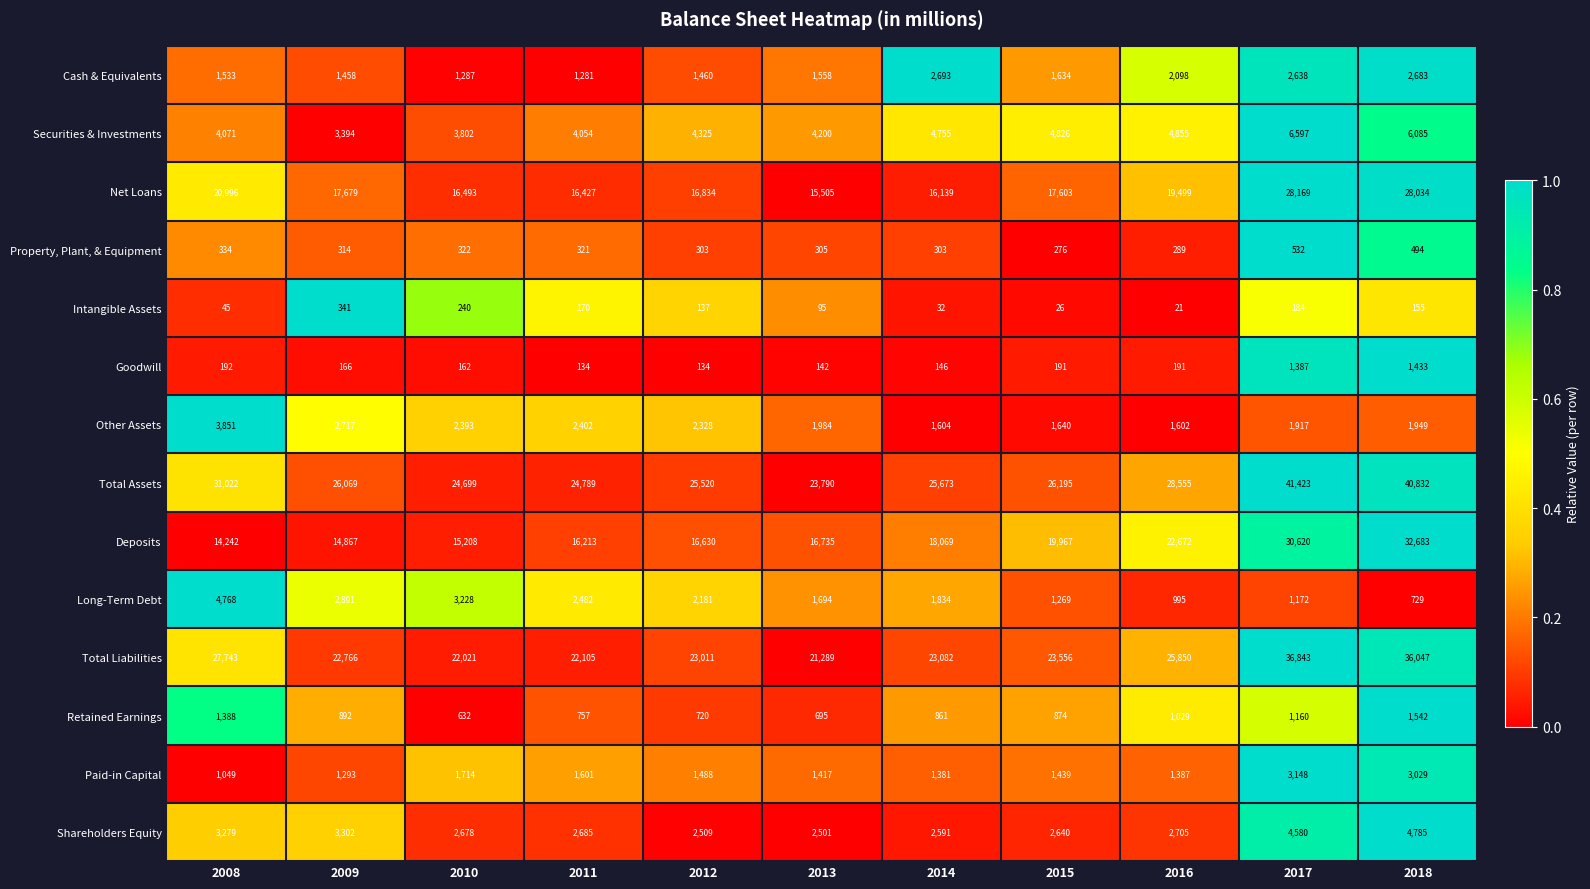

What is the difference between the maximum and second lowest values in the Long-Term Debt series?

3773